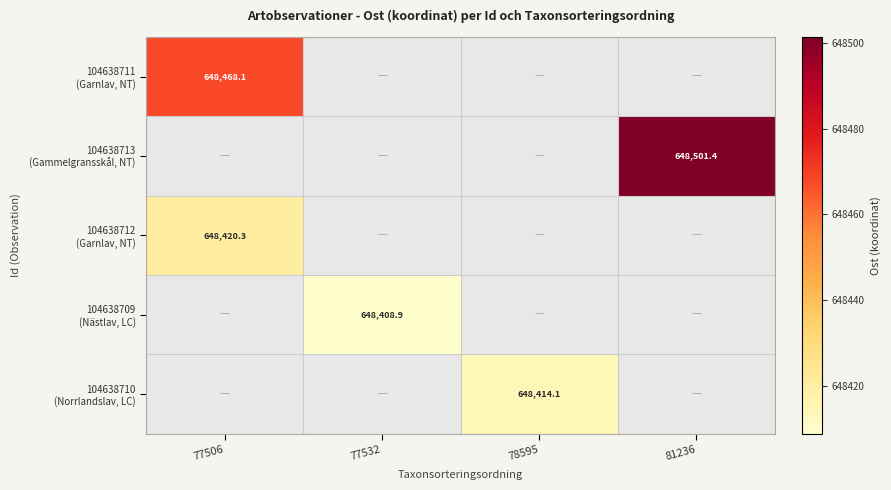

The 104638712 (Garnlav, NT) series shows 648420.3 at 77506. True or false?

True